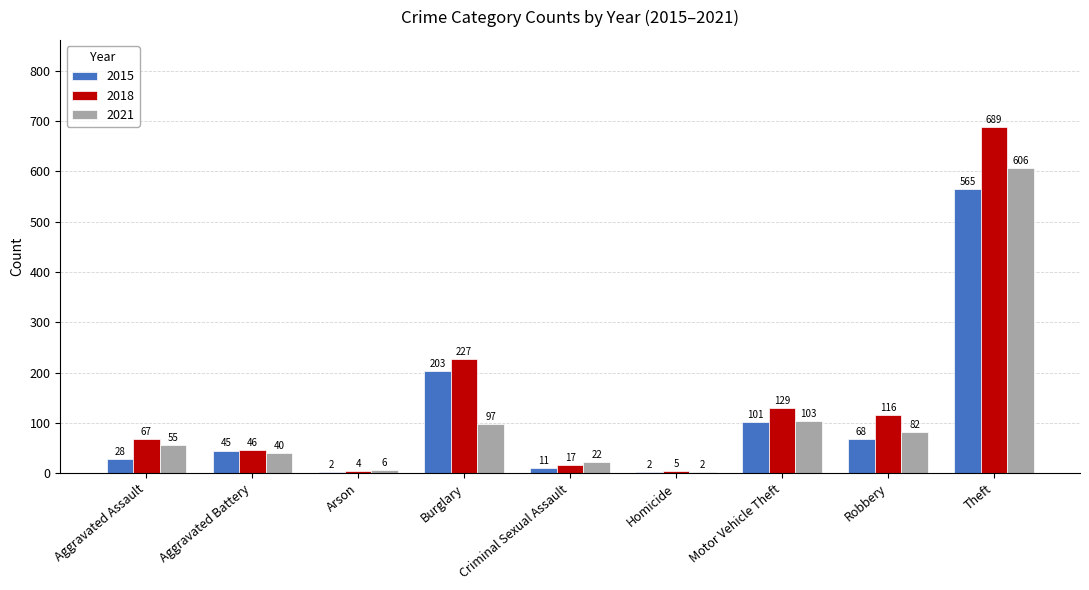

Which series has the largest total across all categories?

2018